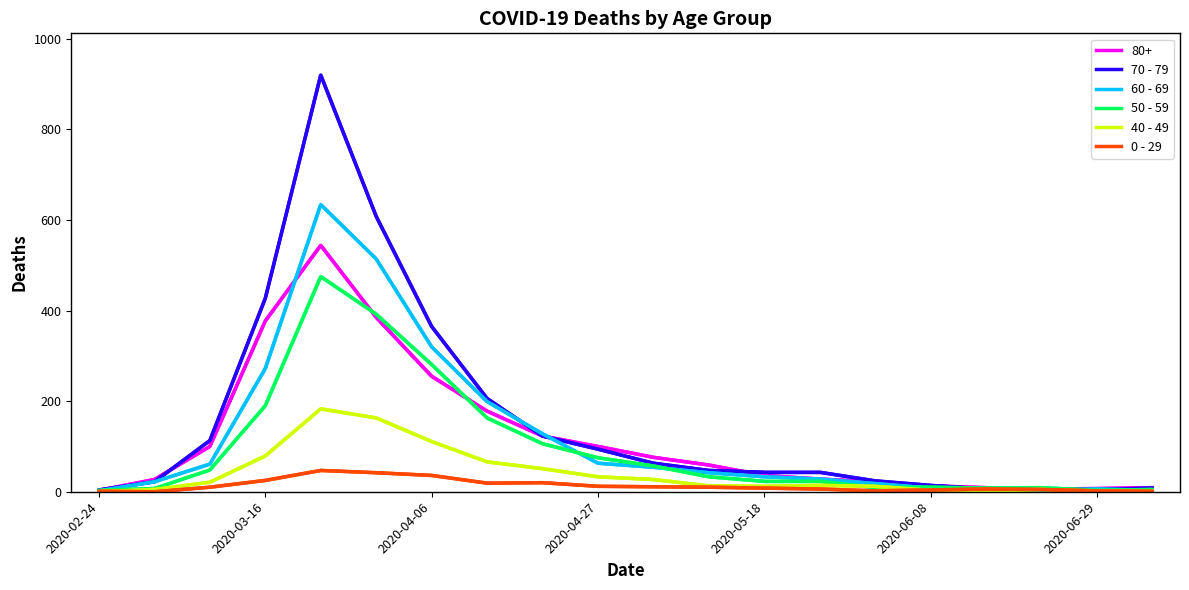

Where is 60 - 69 nearest to the value 318?

2020-04-06